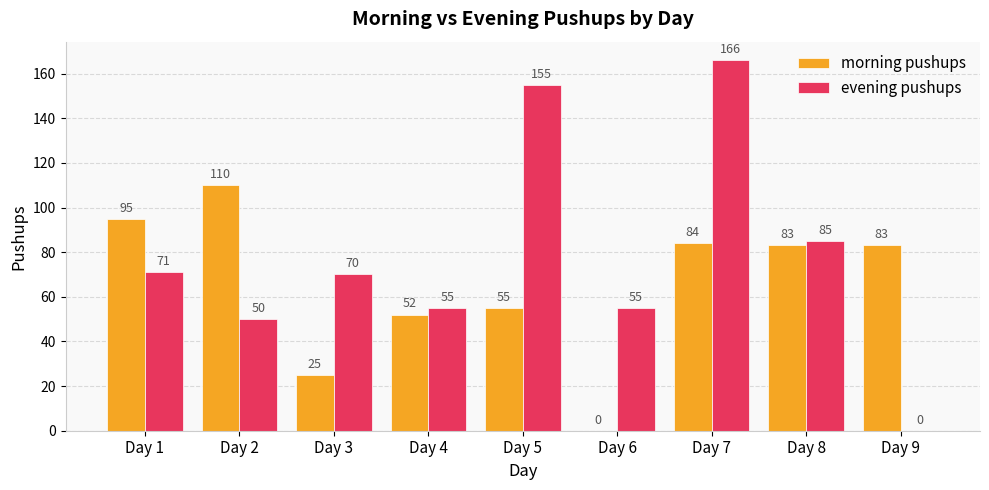

Is it true that evening pushups equals 50 at Day 2?

True